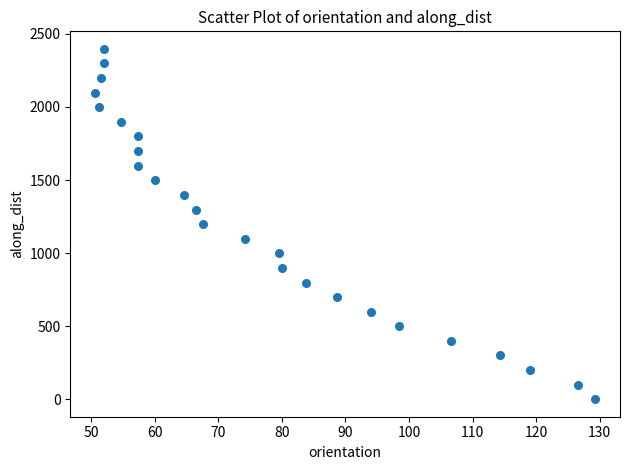

What is the range of Y values (max minus min)?

2397.7